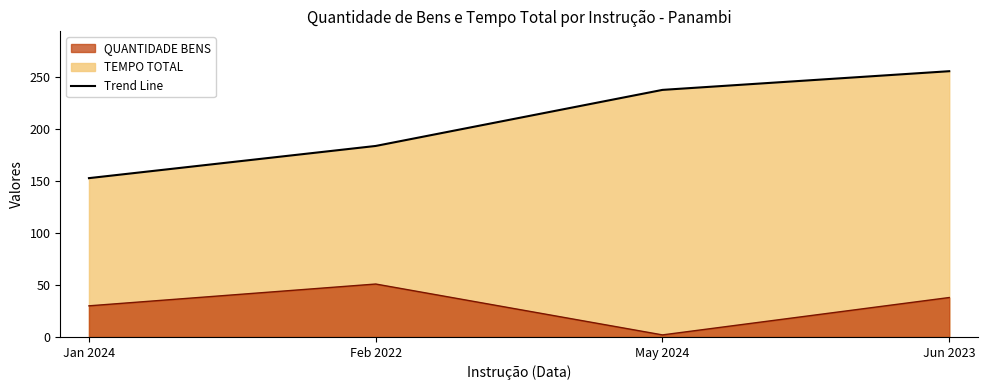

What is the lowest value of the TEMPO TOTAL series?

153